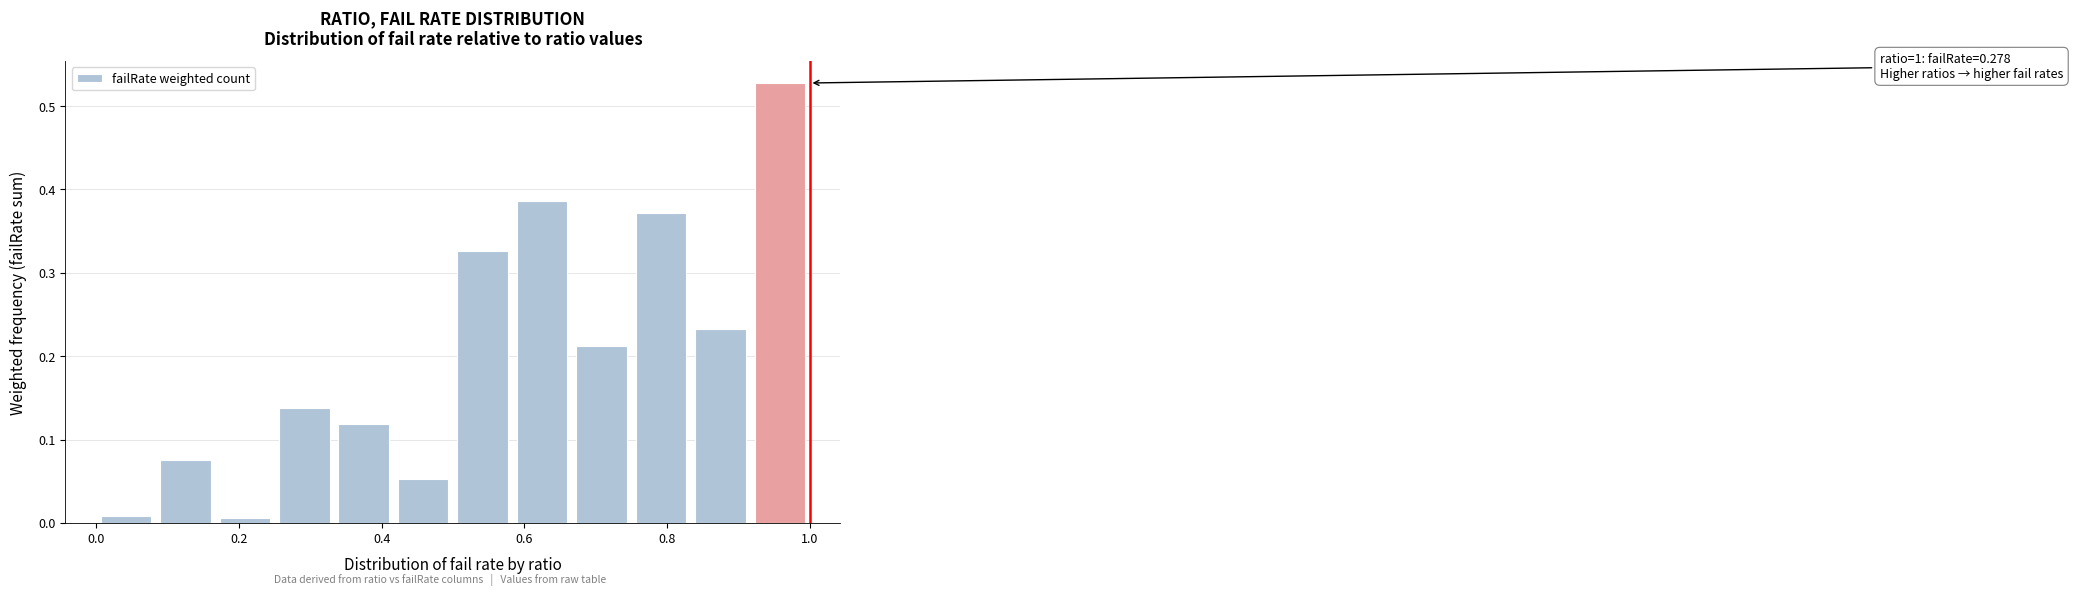

Which range on the x-axis has the tallest bar?

0.92 to 1.00